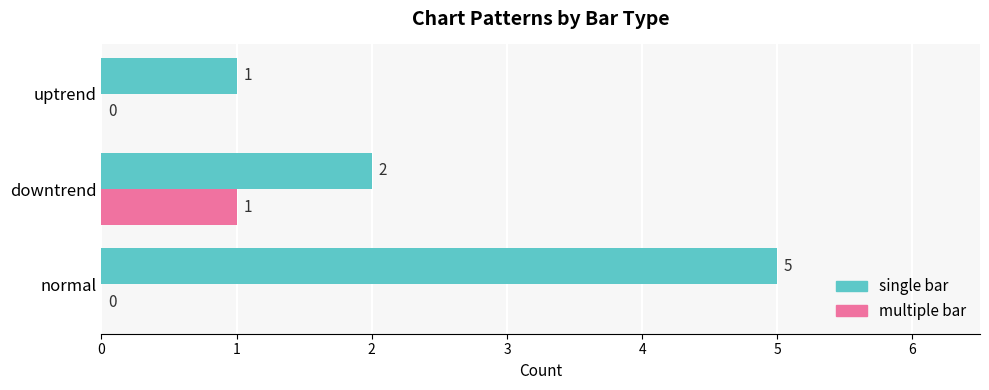

At which category is the sum across all series the highest?

normal